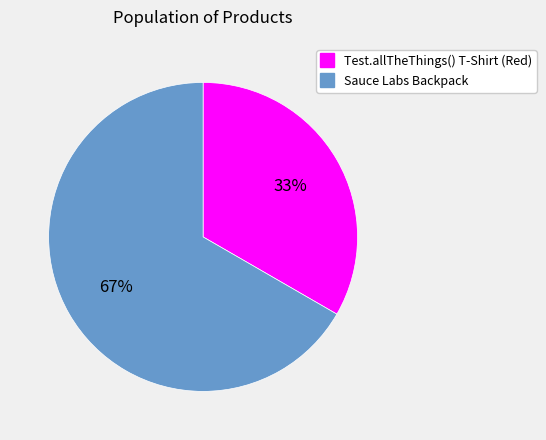

How many slices are in this pie chart?

2